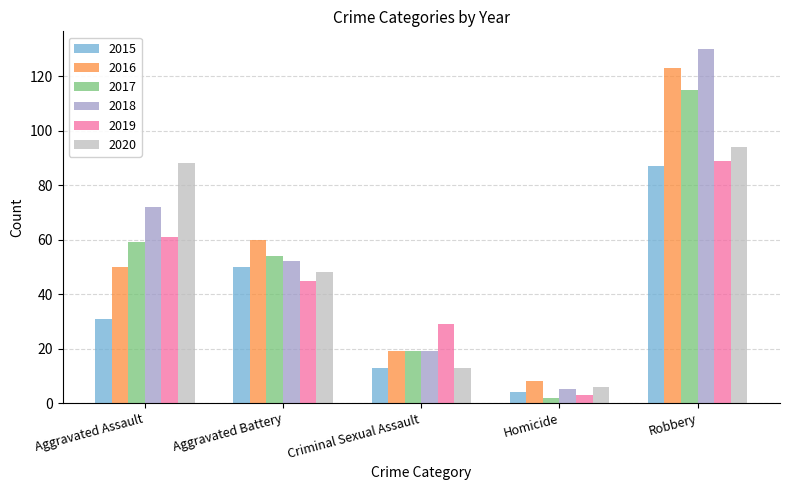

Rank the series at Robbery from highest to lowest value.

2018, 2016, 2017, 2020, 2019, 2015